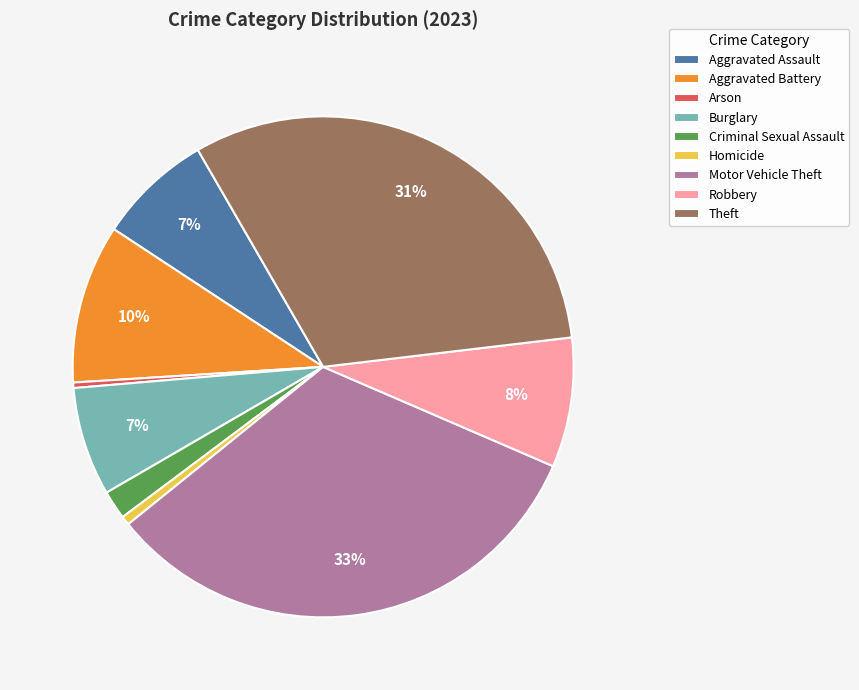

To the nearest percent, what portion does Criminal Sexual Assault represent?

2%